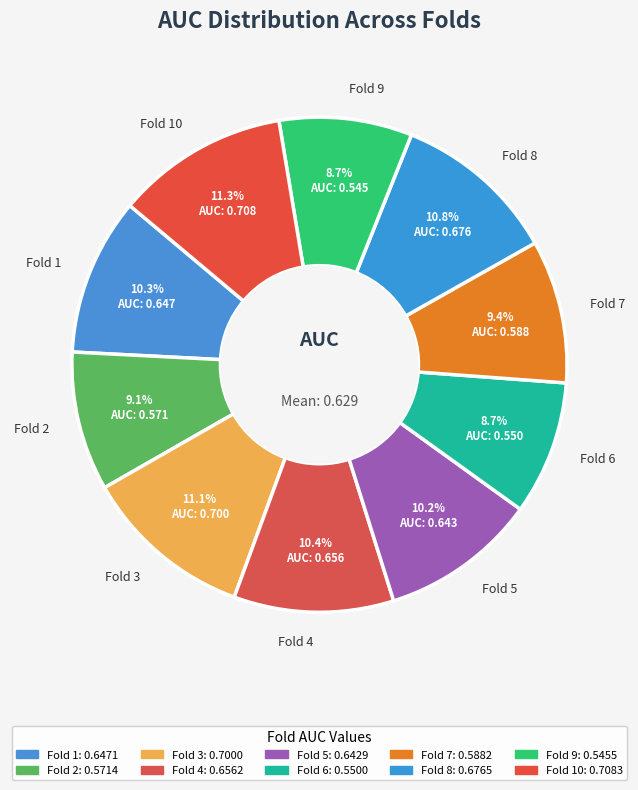

Is Fold 2 the majority of the pie?

No